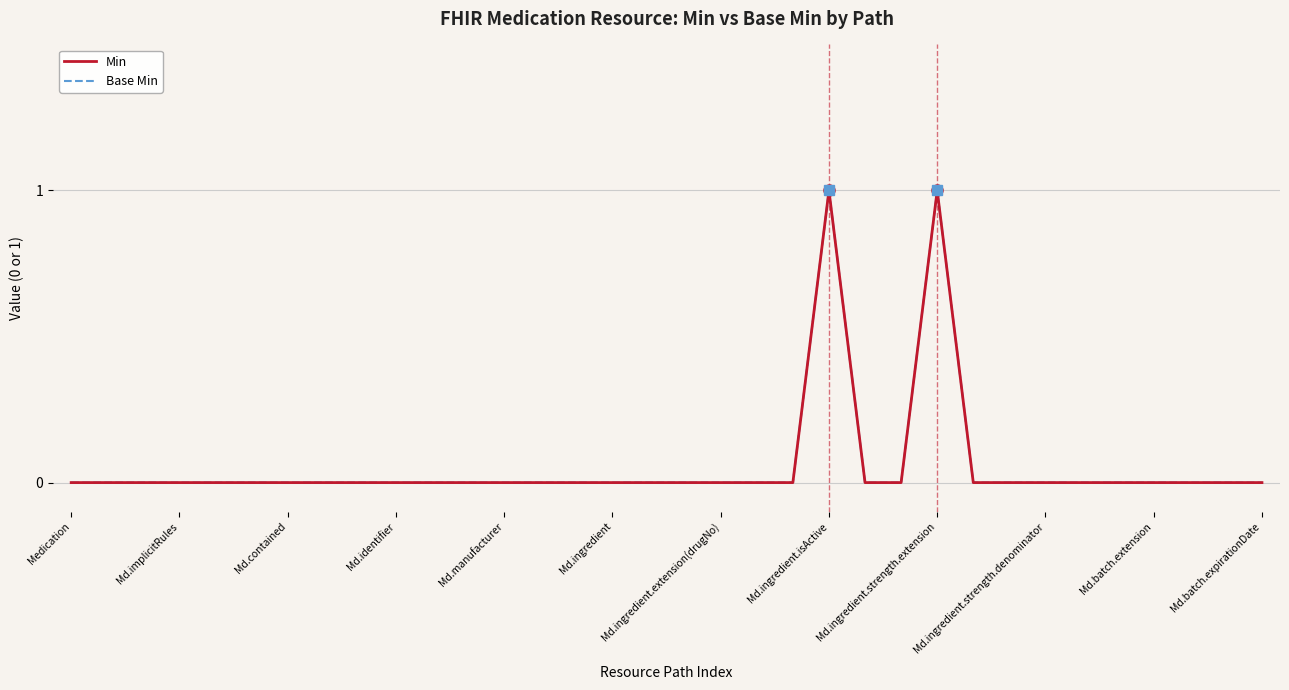

Is this an area chart (filled region under the line)?

No